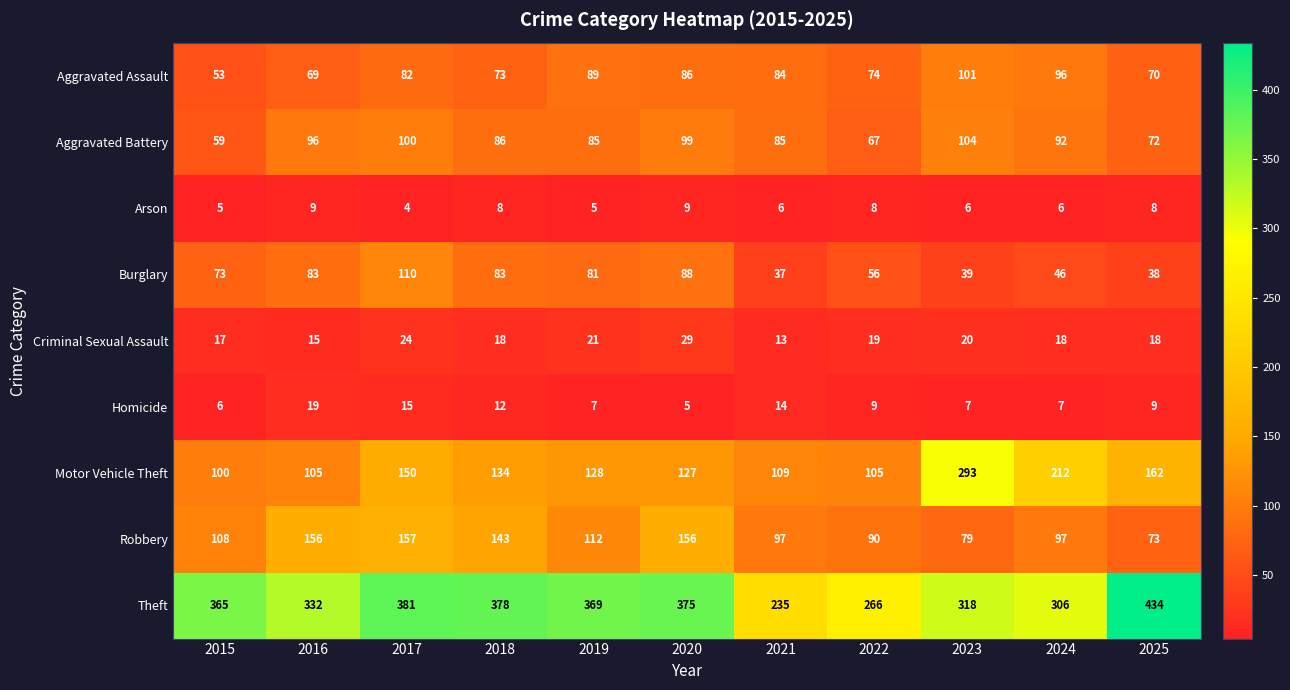

What is the difference between the second highest and second lowest values in the Homicide series?

9